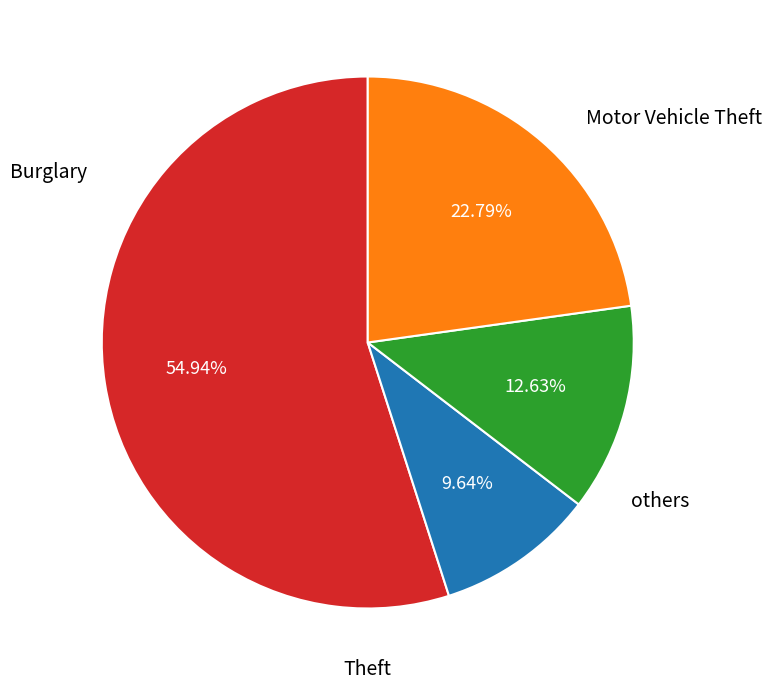

Which slice is the largest?

Theft